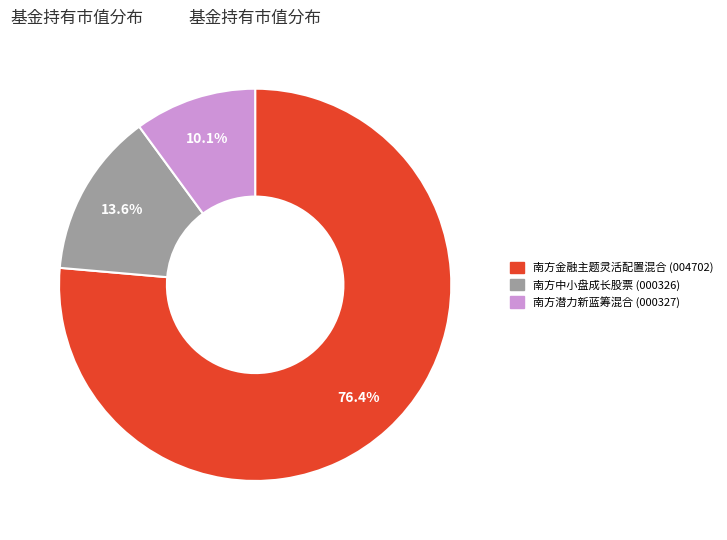

The 南方中小盘成长股票 slice represents 1% of the pie. True or false?

False